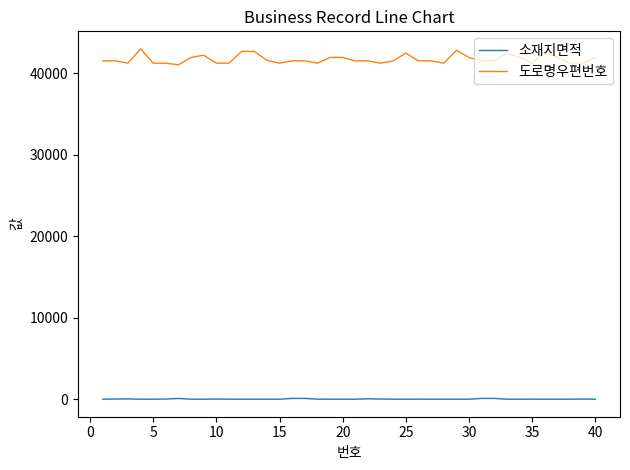

Rank the series by their maximum value, from lowest to highest.

소재지면적, 도로명우편번호